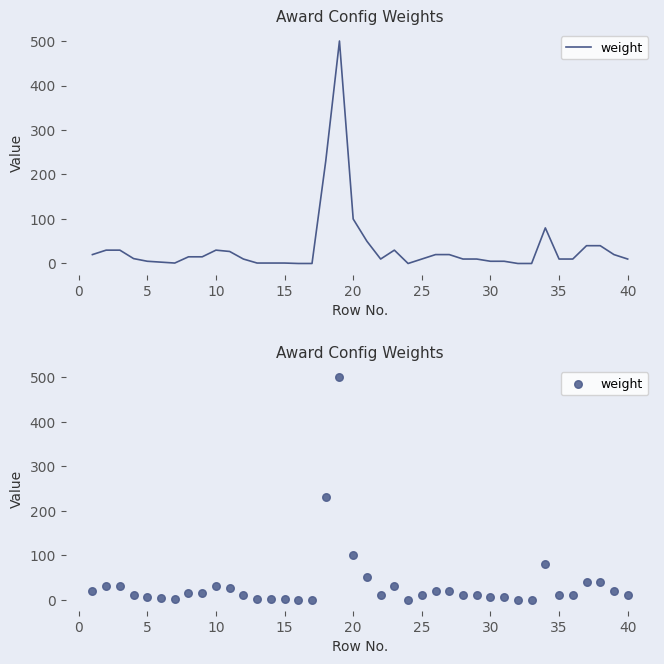

Which has a higher value, 15 or 35?

35